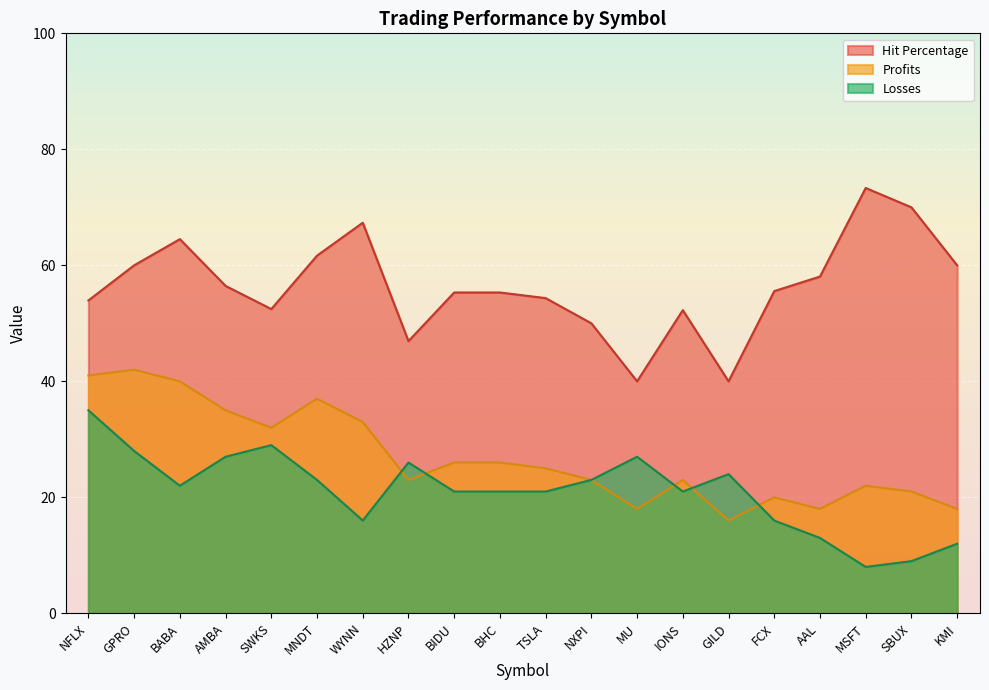

True or false: Hit Percentage has a value of 94.5 at AMBA.

False